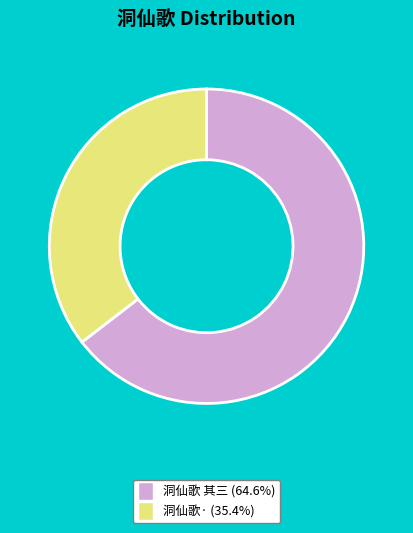

True or false: 洞仙歌 其三 accounts for 65% of the total.

True